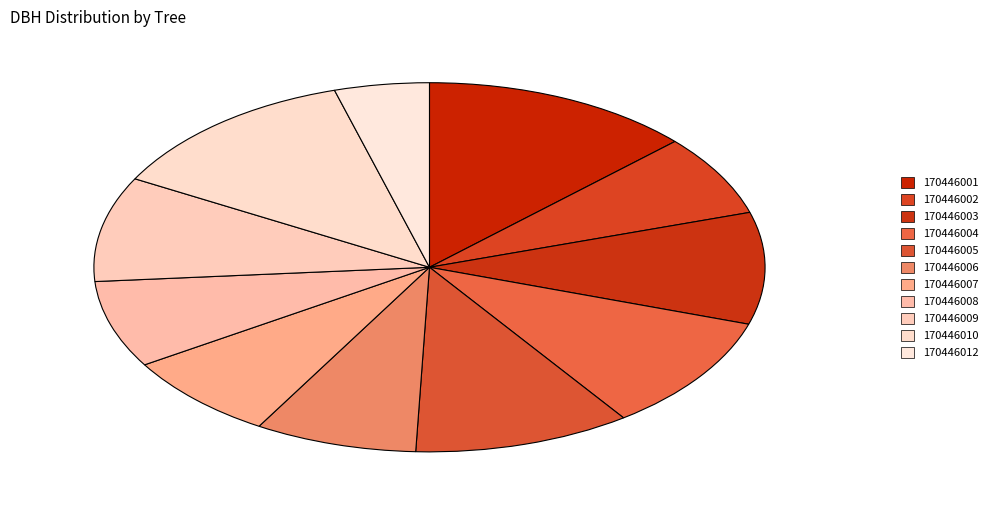

Is there any slice that represents more than half of the pie?

No